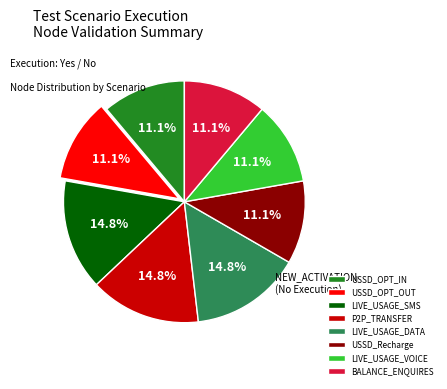

To the nearest percent, what is the difference between the USSD_OPT_OUT and P2P_TRANSFER slice percentages?

4%